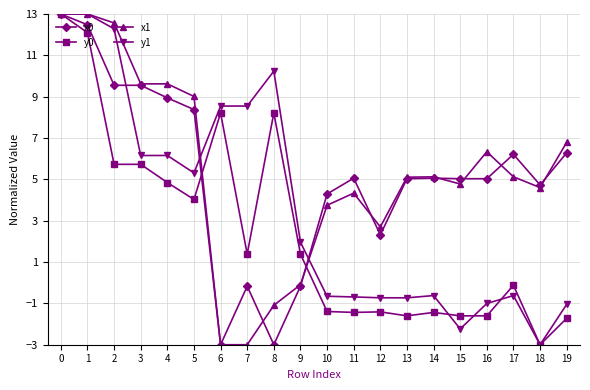

What is the greatest value displayed?

13.0